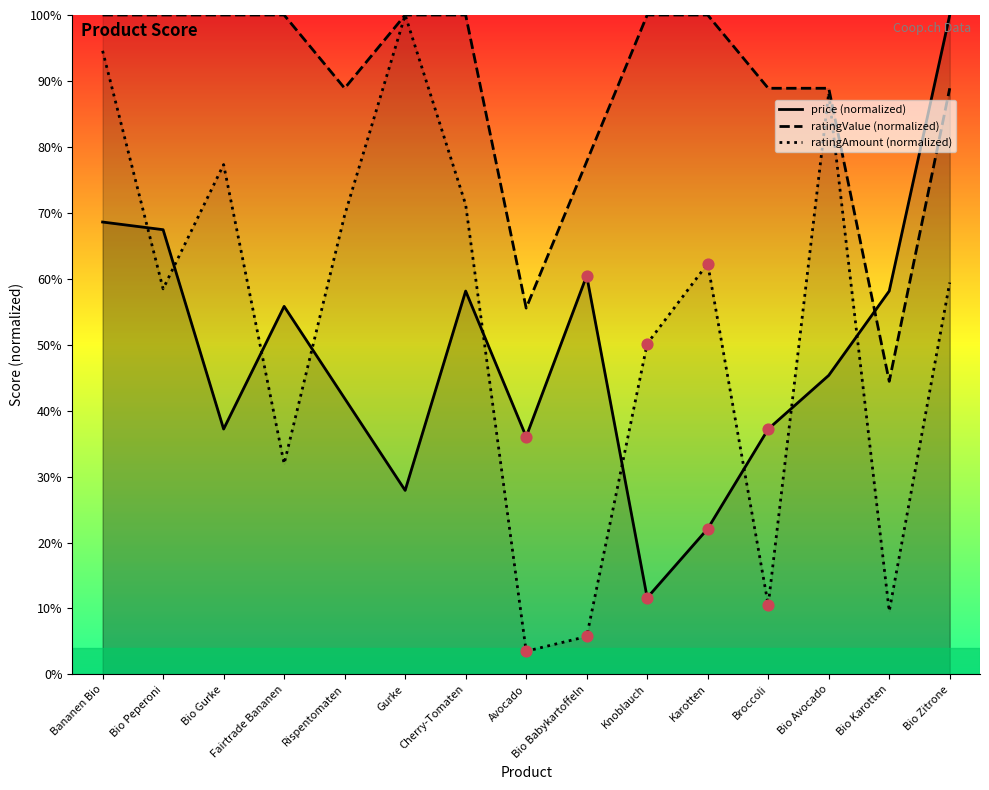

Which series has the largest total across all categories?

ratingValue (normalized)